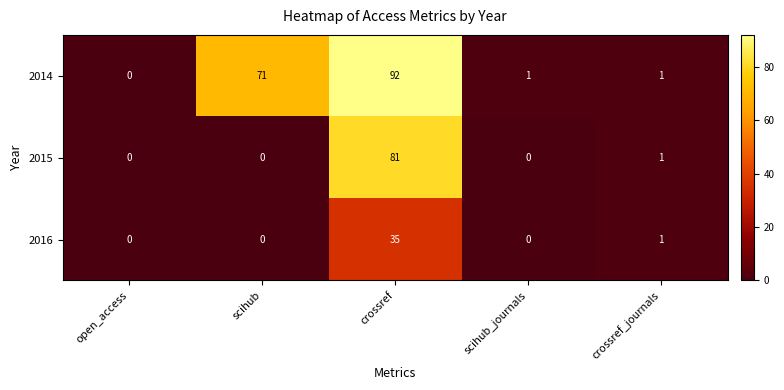

Reading left to right, list all the values displayed in this chart.

2014: open_access=0	scihub=71	crossref=92	scihub_journals=1	crossref_journals=1
2015: open_access=0	scihub=0	crossref=81	scihub_journals=0	crossref_journals=1
2016: open_access=0	scihub=0	crossref=35	scihub_journals=0	crossref_journals=1